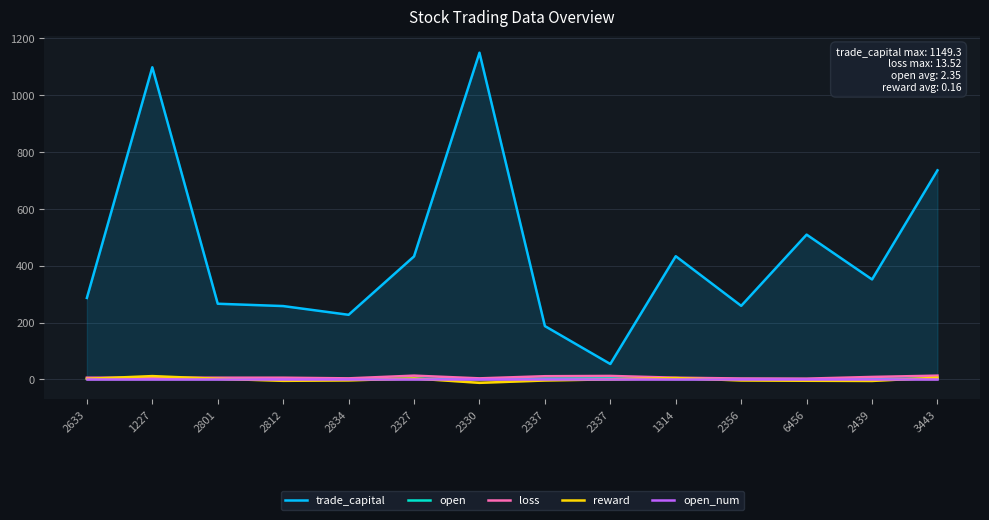

Reading left to right, transcribe all the data shown in this chart.

trade_capital: 286.8	1098.0	266.4	258.2	227.5	432.9	1149.3	187.8	54.5	433.6	259.0	509.5	351.9	735.6
open: 2.1	2.1	2.1	2.1	1.5	3.0	1.5	3.5	4.0	2.1	1.8	1.1	2.6	3.0
loss: 6.3	6.3	6.3	6.3	4.0	13.5	4.0	11.5	12.5	6.3	3.5	3.0	9.0	13.5
reward: 2.4	11.9	2.5	-4.8	-3.3	3.6	-11.8	-3.6	0.5	5.0	-3.5	-4.5	-5.2	6.4
open_num: 1.0	1.0	1.0	1.0	1.0	1.0	1.0	1.0	1.0	1.0	1.0	1.0	1.0	1.0